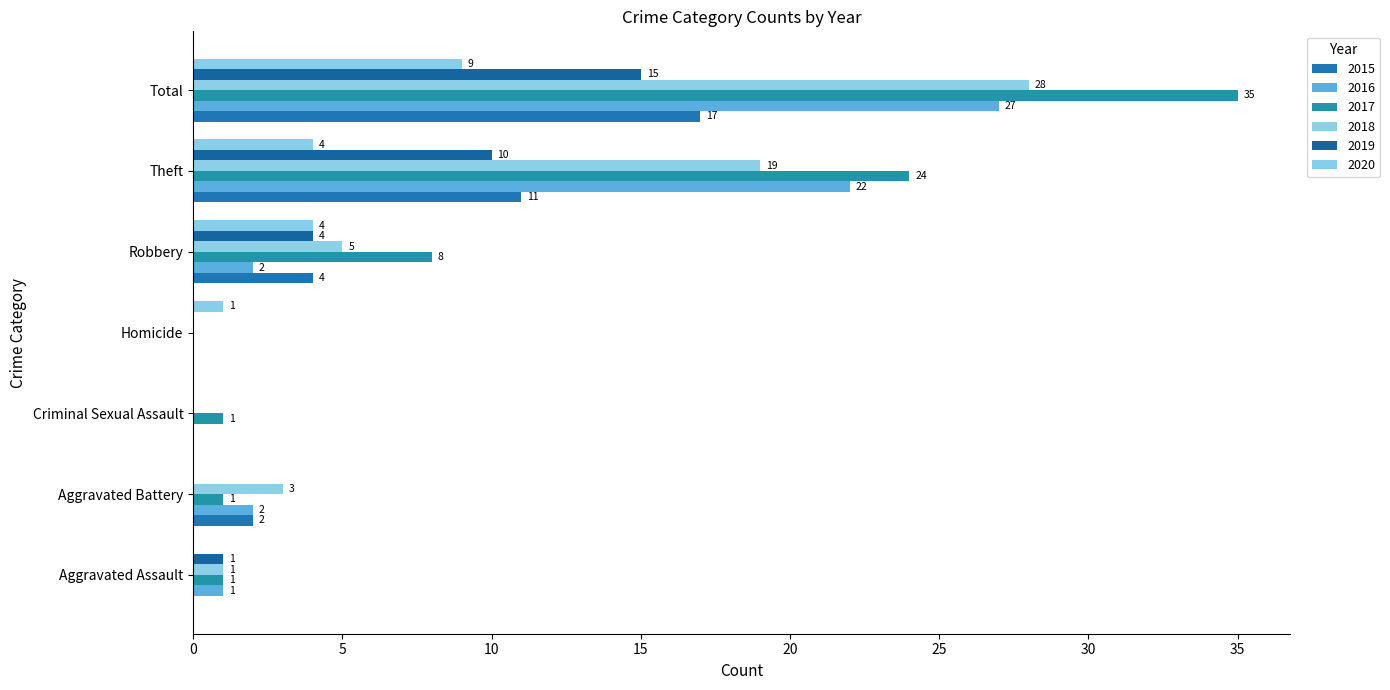

At which category is the sum across all series the highest?

Total